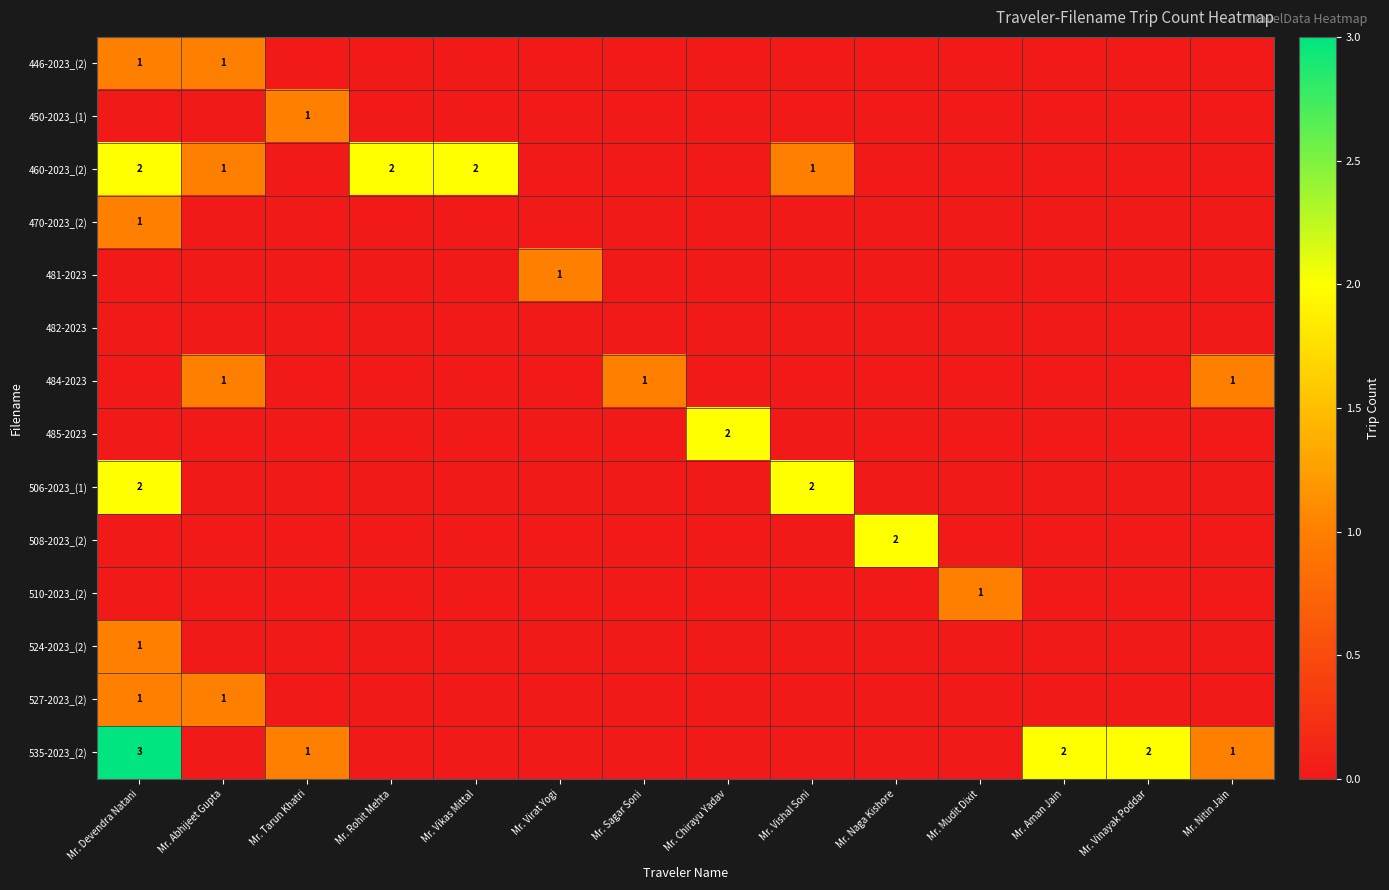

Is it true that 535-2023_(2) equals 2 at Mr. Vinayak Poddar?

True